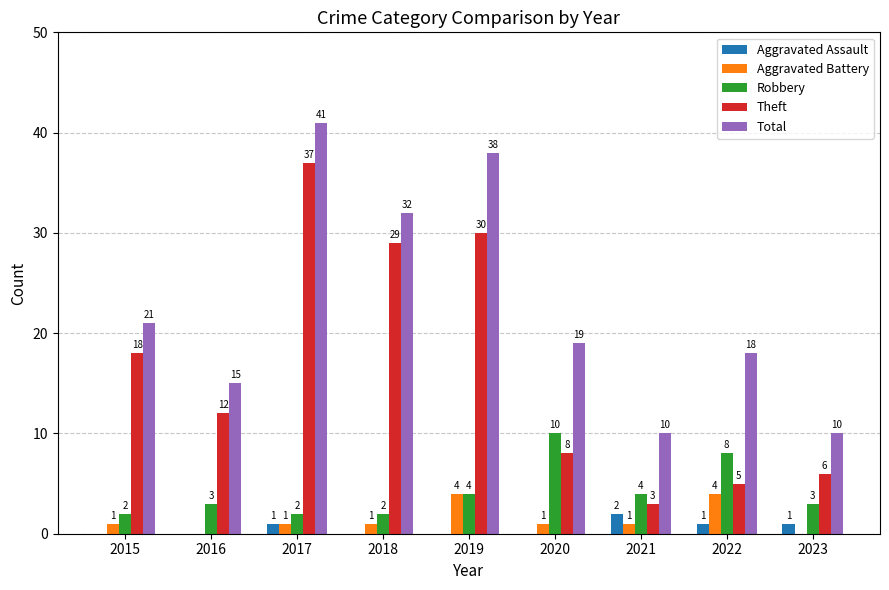

Which label corresponds to the largest value in the chart?

2017